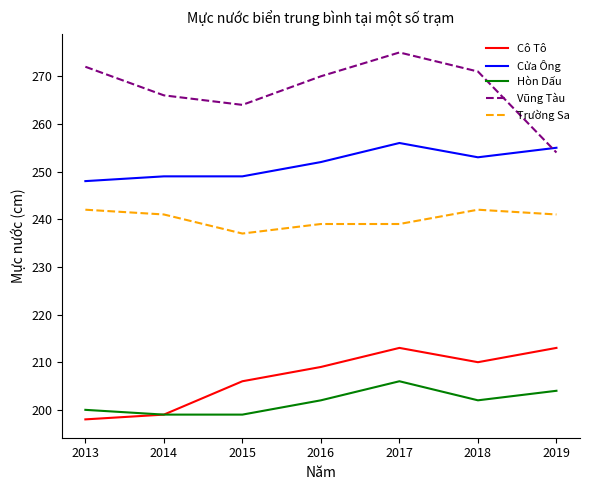

The value of Trường Sa at 2013 is 419. True or false?

False